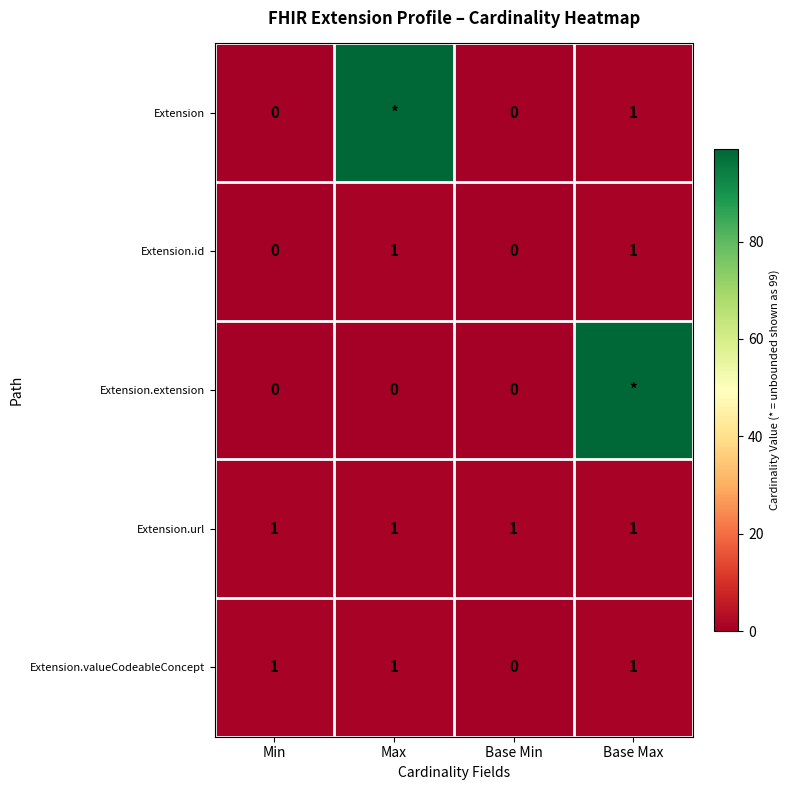

What is the sum of all Extension.url values?

4